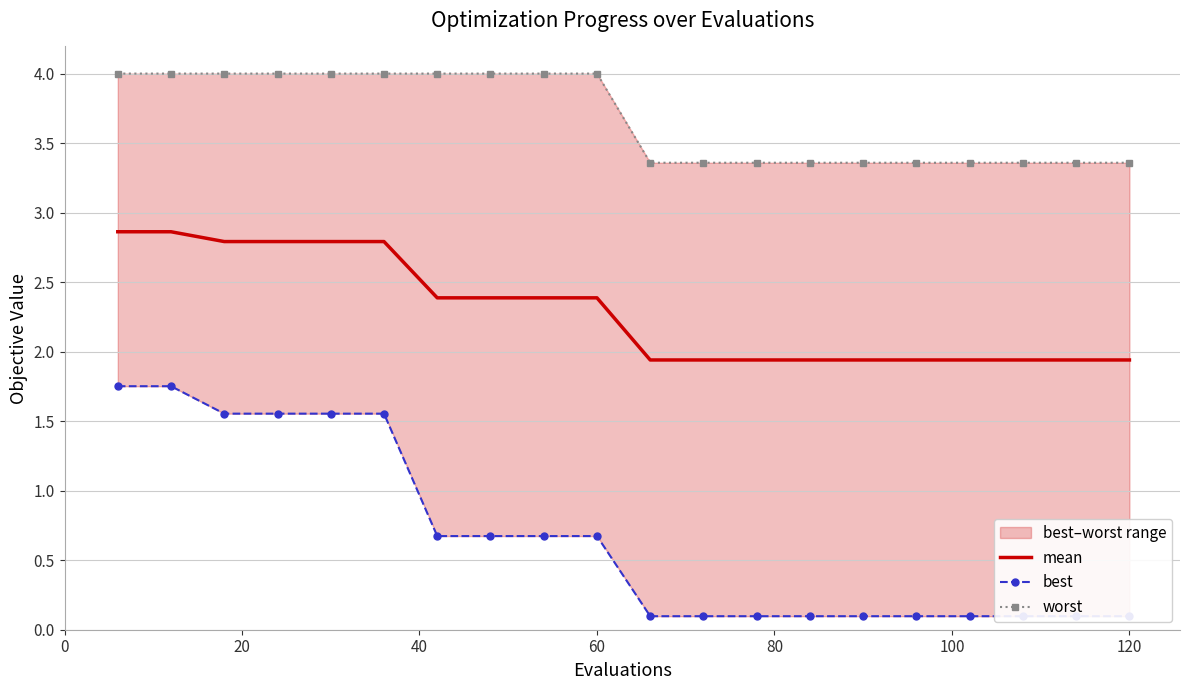

Rank the series by their maximum value, from highest to lowest.

worst, mean, best